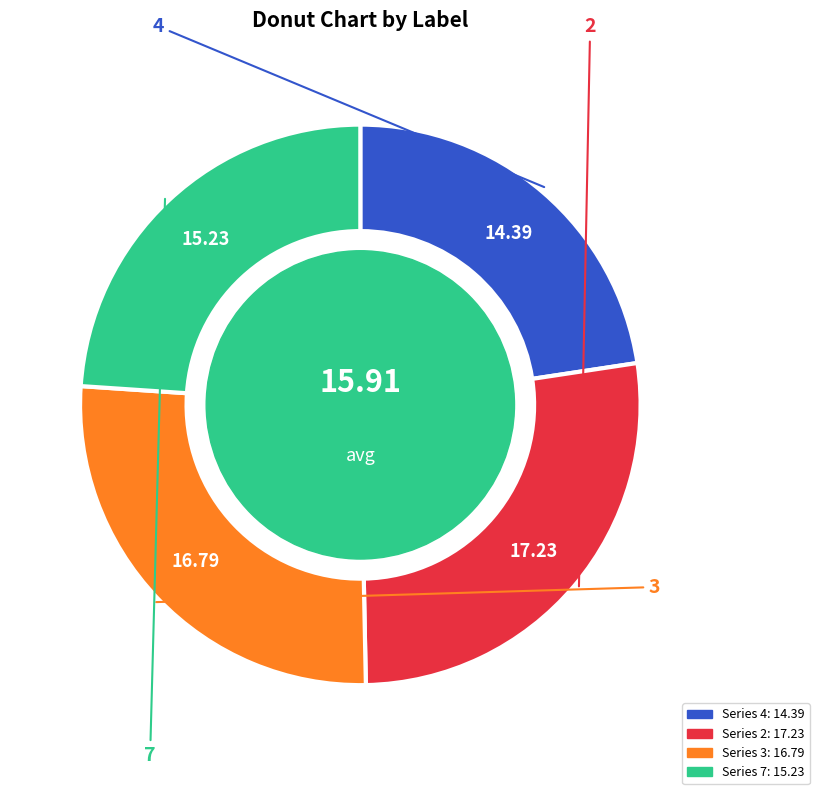

Is there any slice that represents more than half of the pie?

No